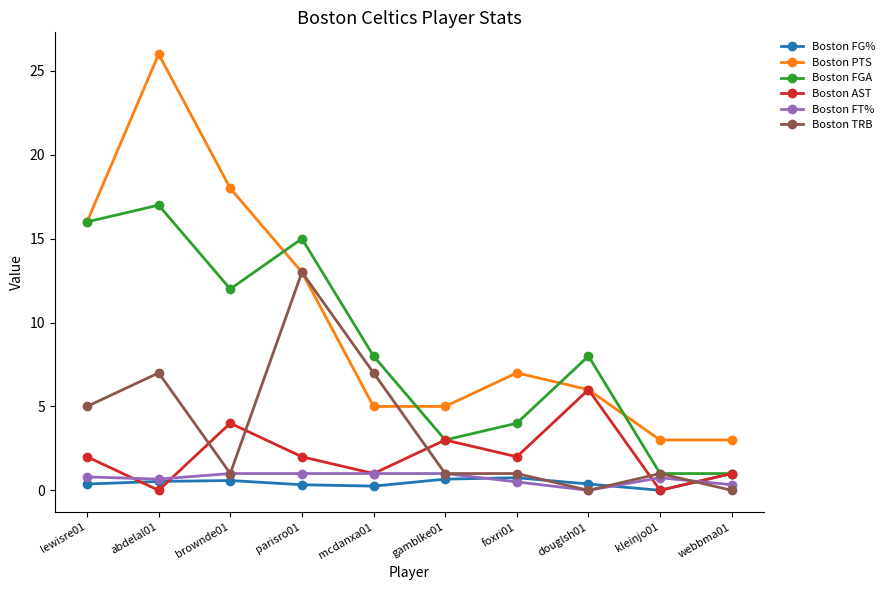

What is the spread (max minus min) of values at abdelal01?

26.0